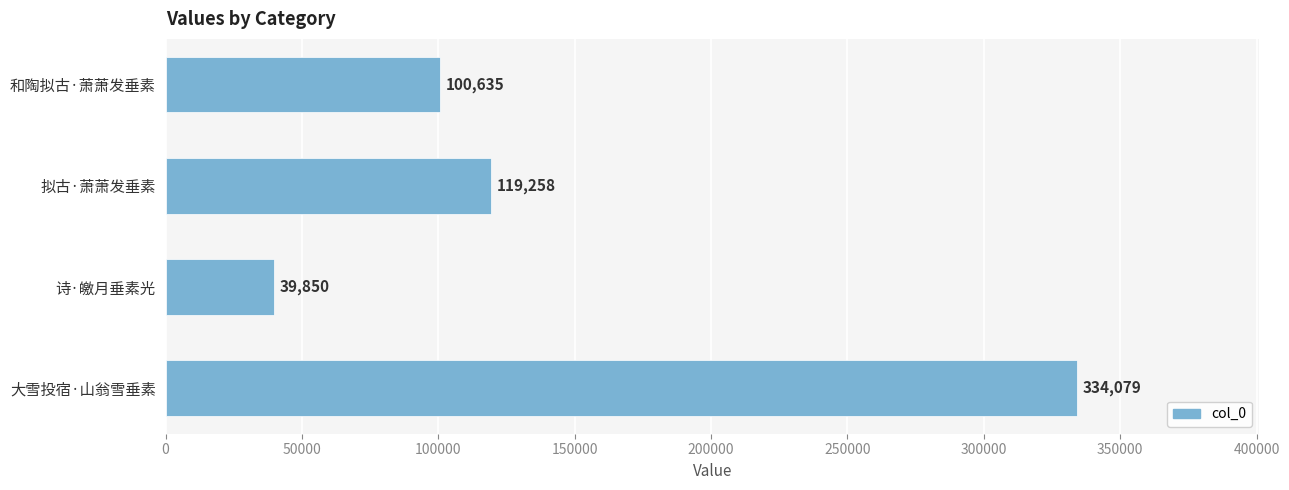

What is the ratio of the value at 大雪投宿·山翁雪垂素 to the value at 拟古·萧萧发垂素?

2.8